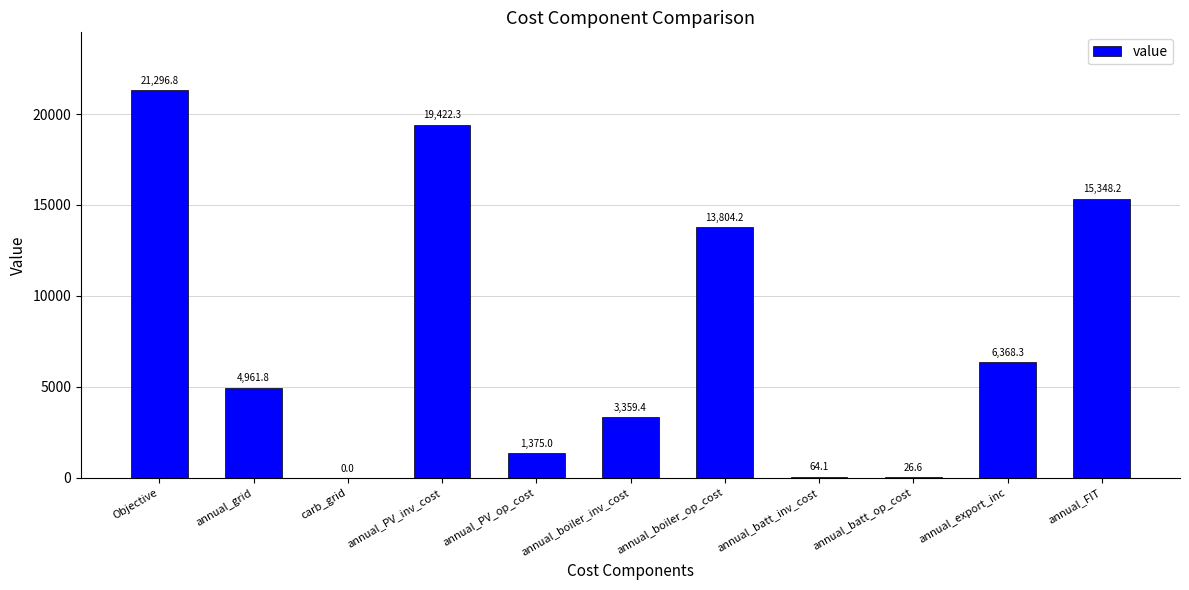

Reading left to right, what are all the values shown in this chart?

Objective=21296.8	annual_grid=4961.8	carb_grid=0.0	annual_PV_inv_cost=19422.3	annual_PV_op_cost=1375.0	annual_boiler_inv_cost=3359.4	annual_boiler_op_cost=13804.2	annual_batt_inv_cost=64.1	annual_batt_op_cost=26.6	annual_export_inc=6368.3	annual_FIT=15348.2